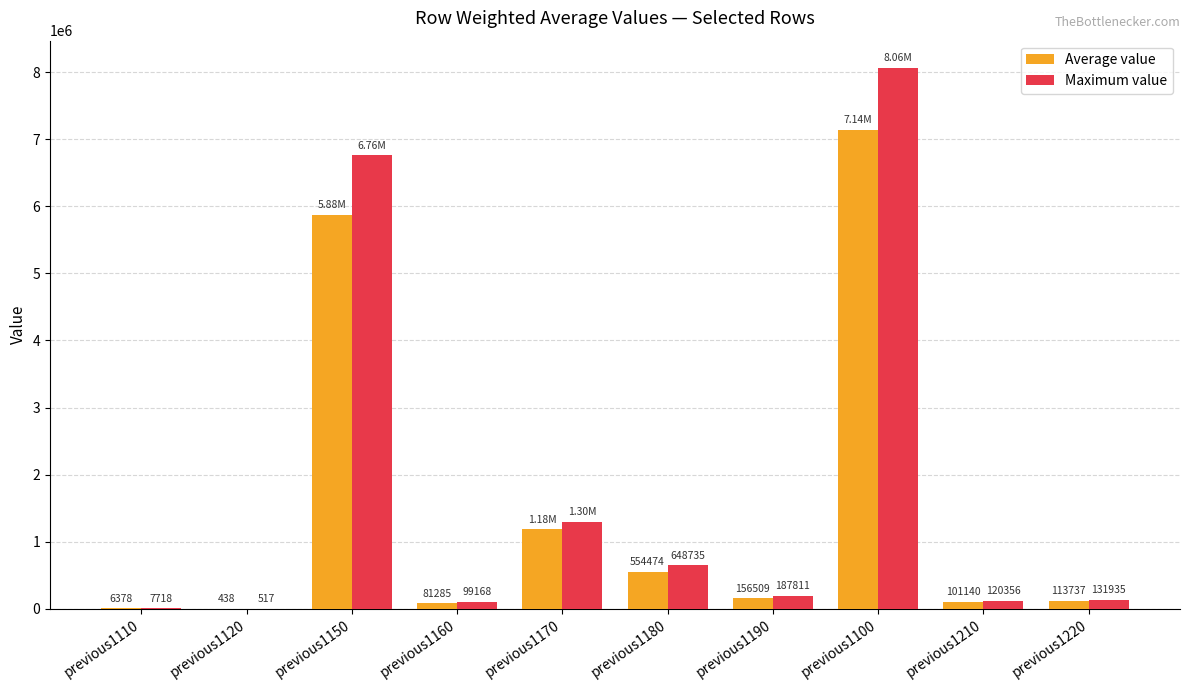

Between previous1110 and previous1220, which series saw the biggest shift?

Maximum value